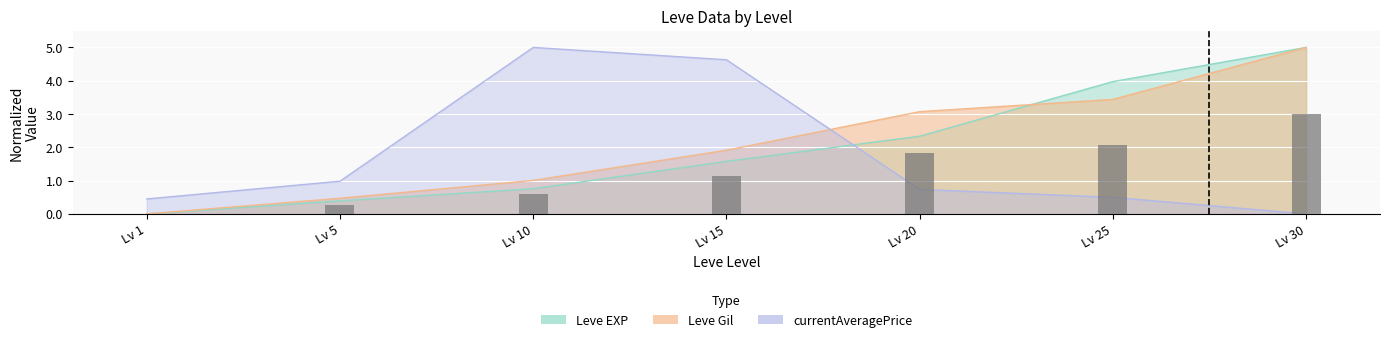

True or false: Leve EXP has a value of 2.5 at Lv 25.

False